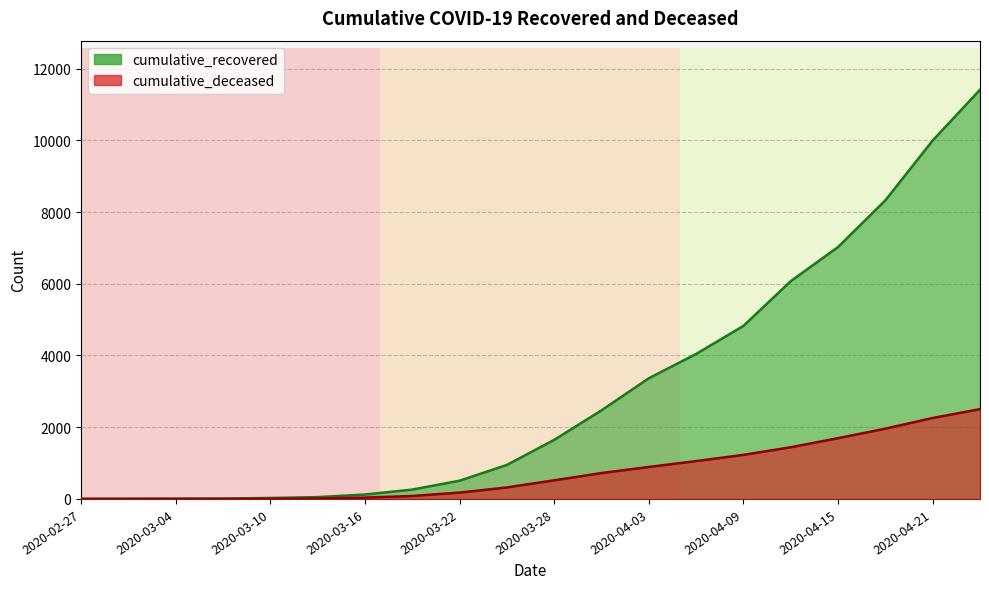

At which label does cumulative_recovered first exceed 1647?

2020-03-31